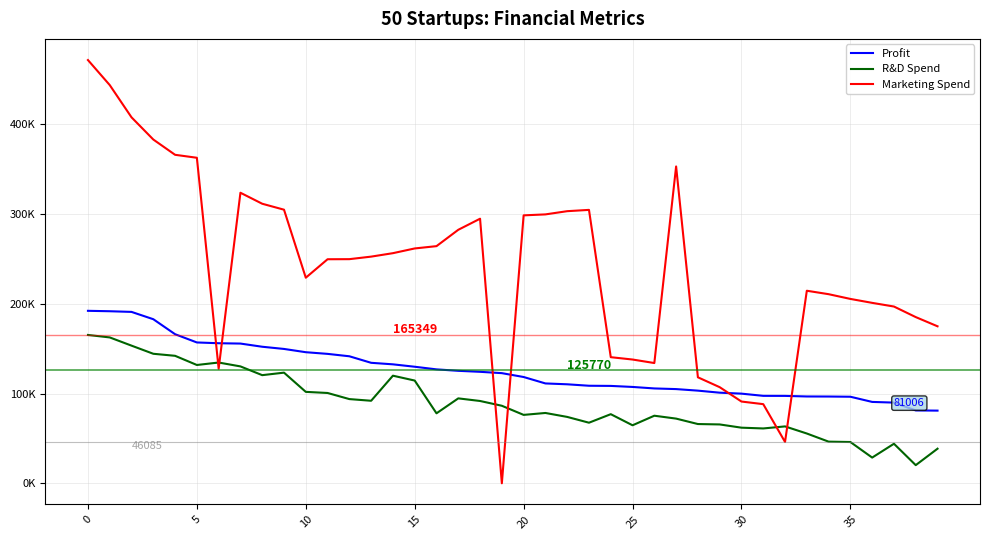

What is the label of the 5th point from the right?

35